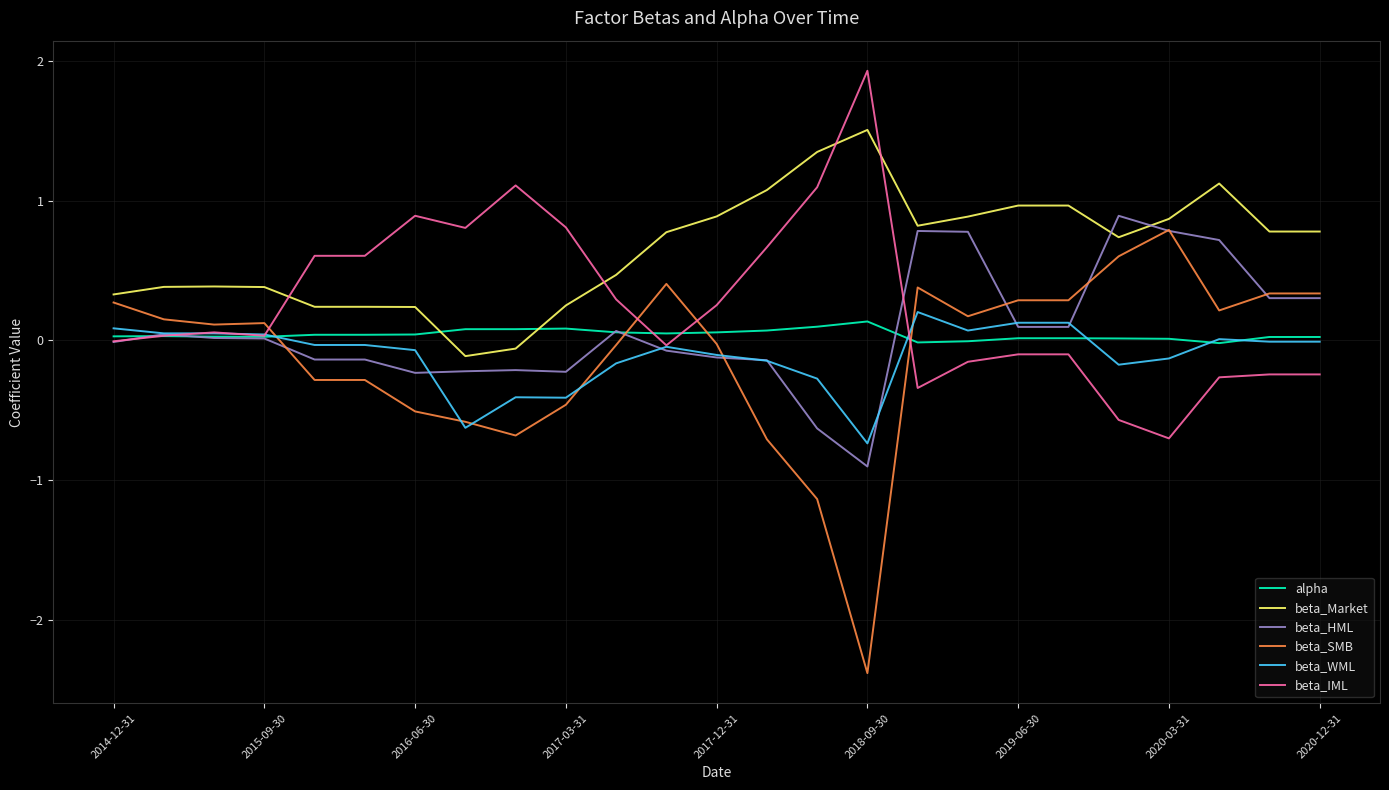

What is the minimum value for beta_WML?

-0.7